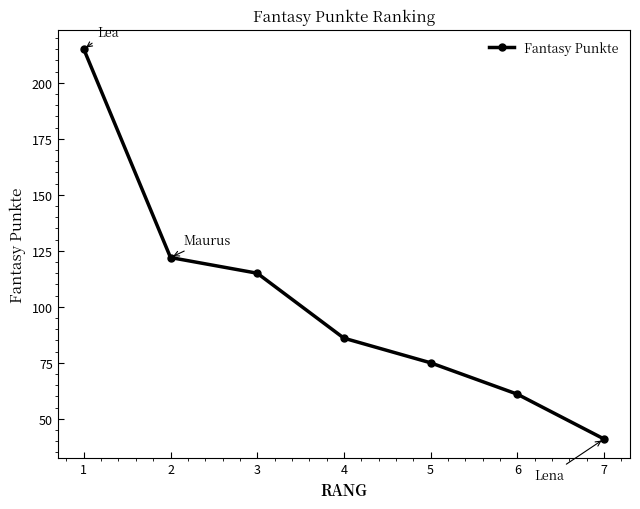

What is the value of the 2nd point from the left?

122